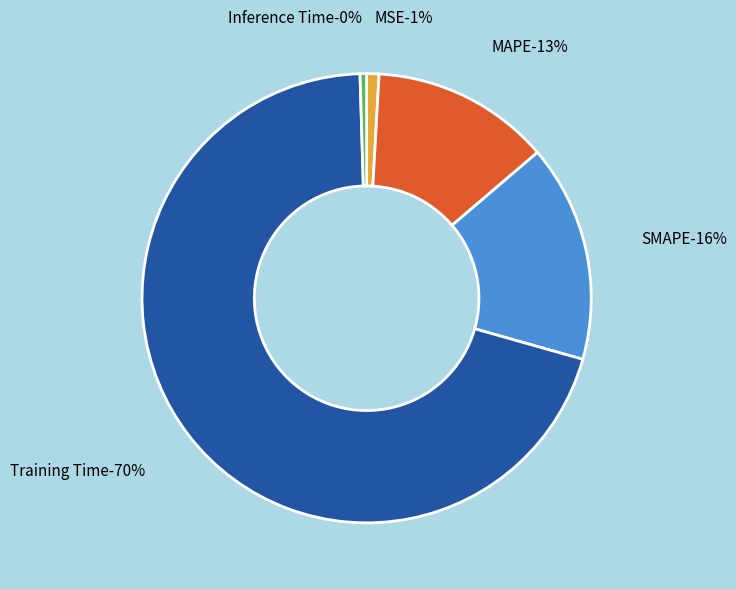

What portion of the pie excludes MAPE?

87.1%